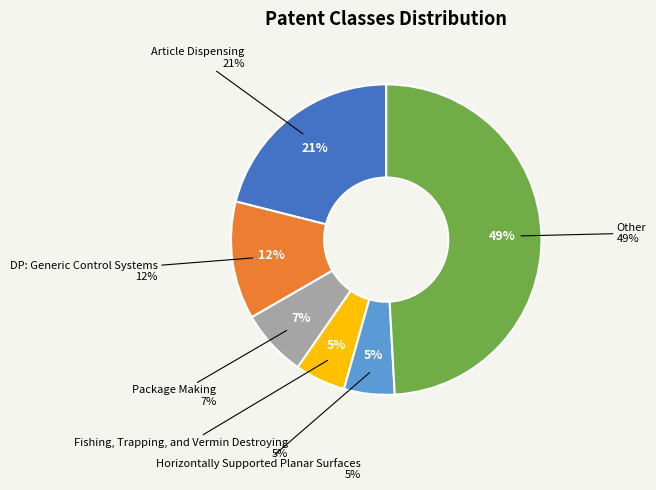

Count the number of slices in the pie.

6